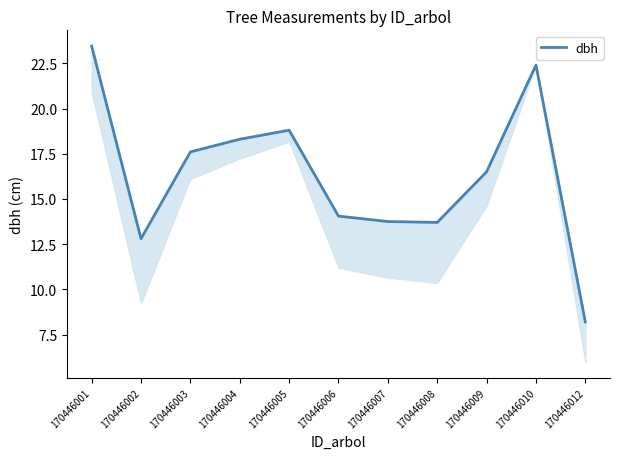

Which has a higher value, 170446001 or 170446002?

170446001